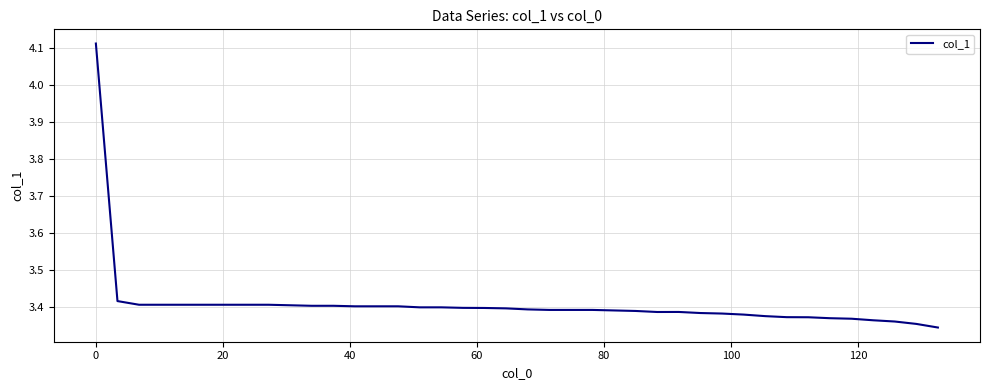

Does the chart display data point markers on the line(s)?

No